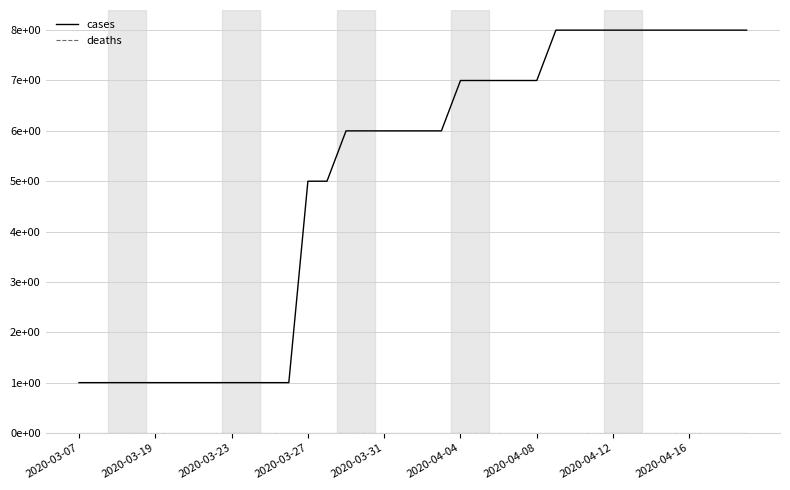

Does the chart display data point markers on the line(s)?

No